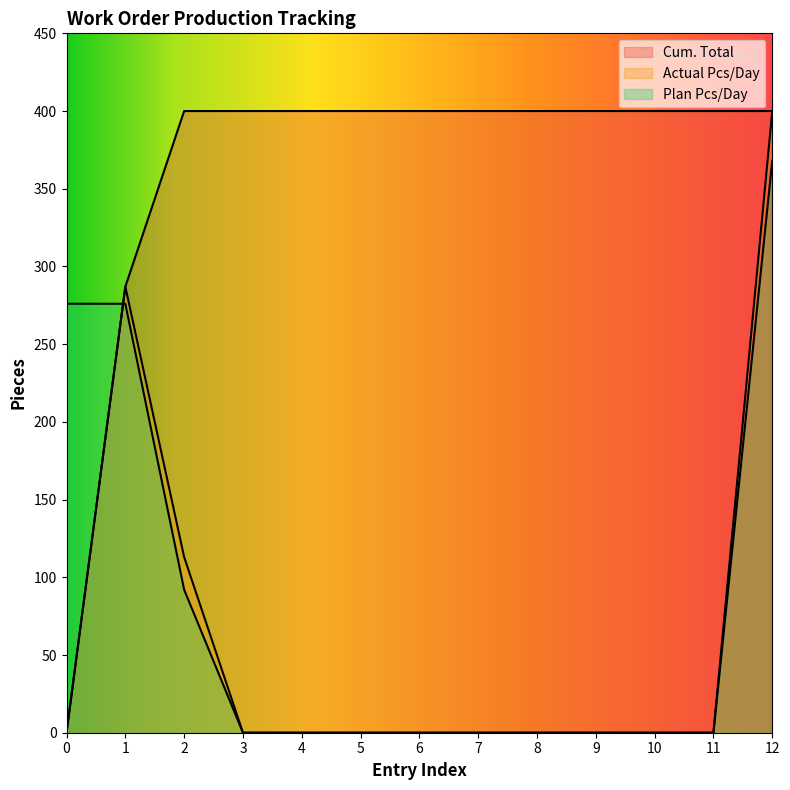

Which series has the largest total across all categories?

Cum. Total